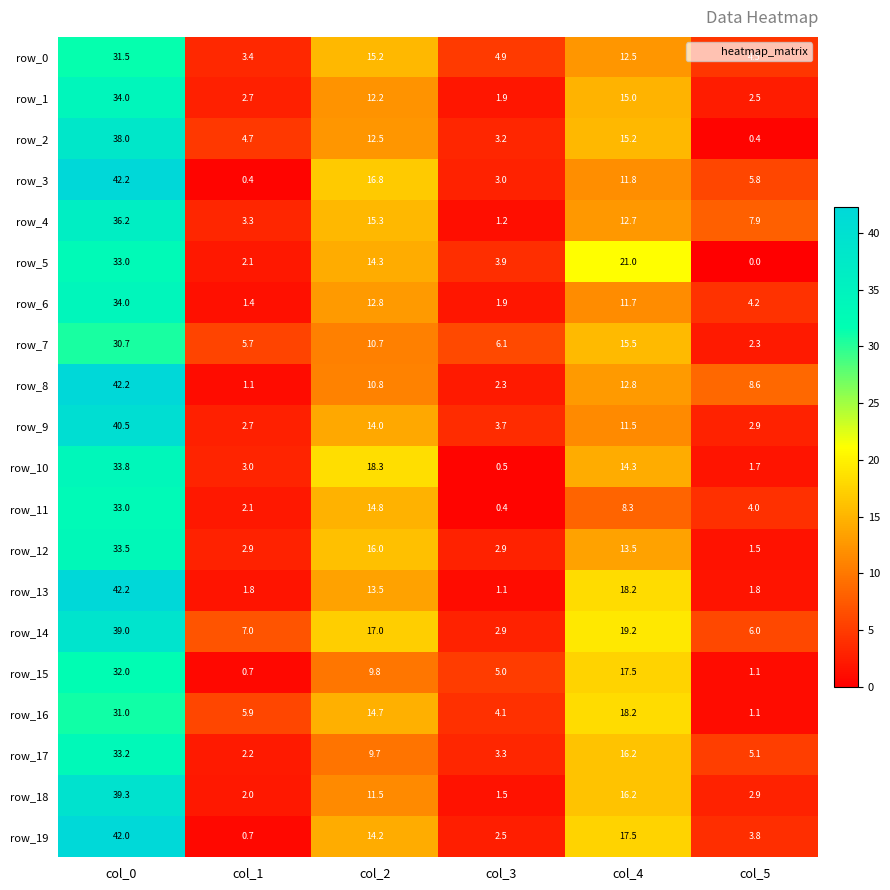

What is the difference between the second highest and minimum values in the row_2 series?

14.8